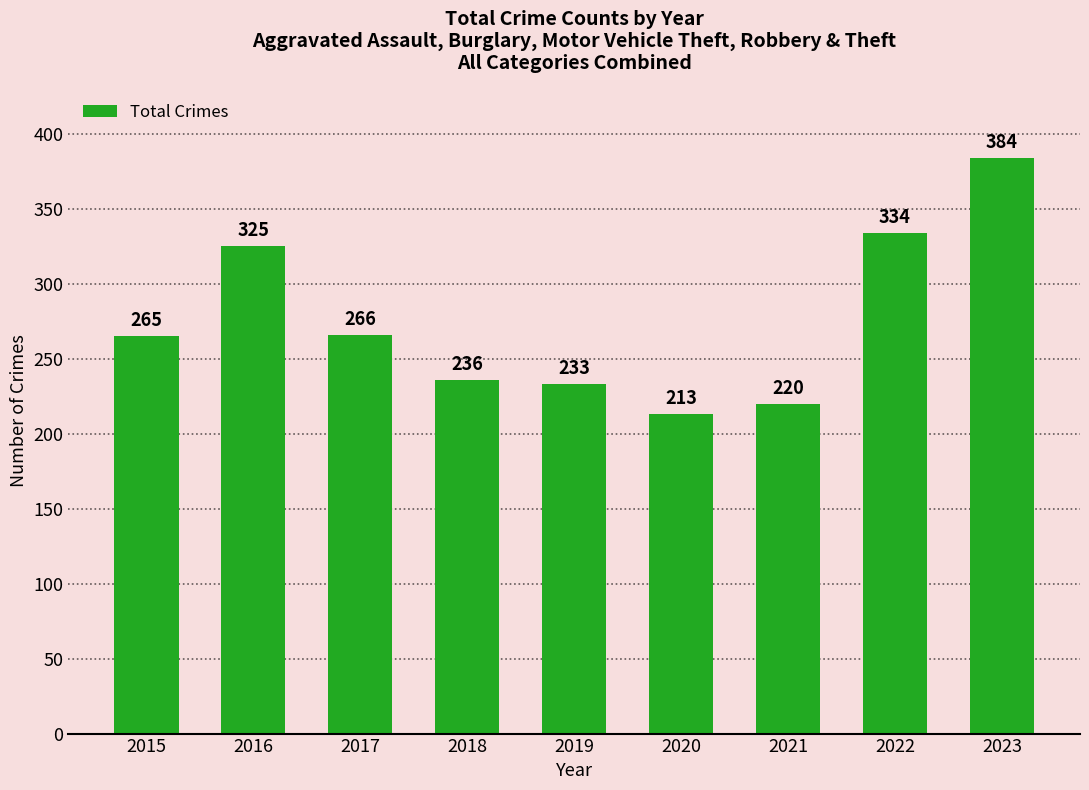

Reading left to right, what are all the values shown in this chart?

265	325	266	236	233	213	220	334	384